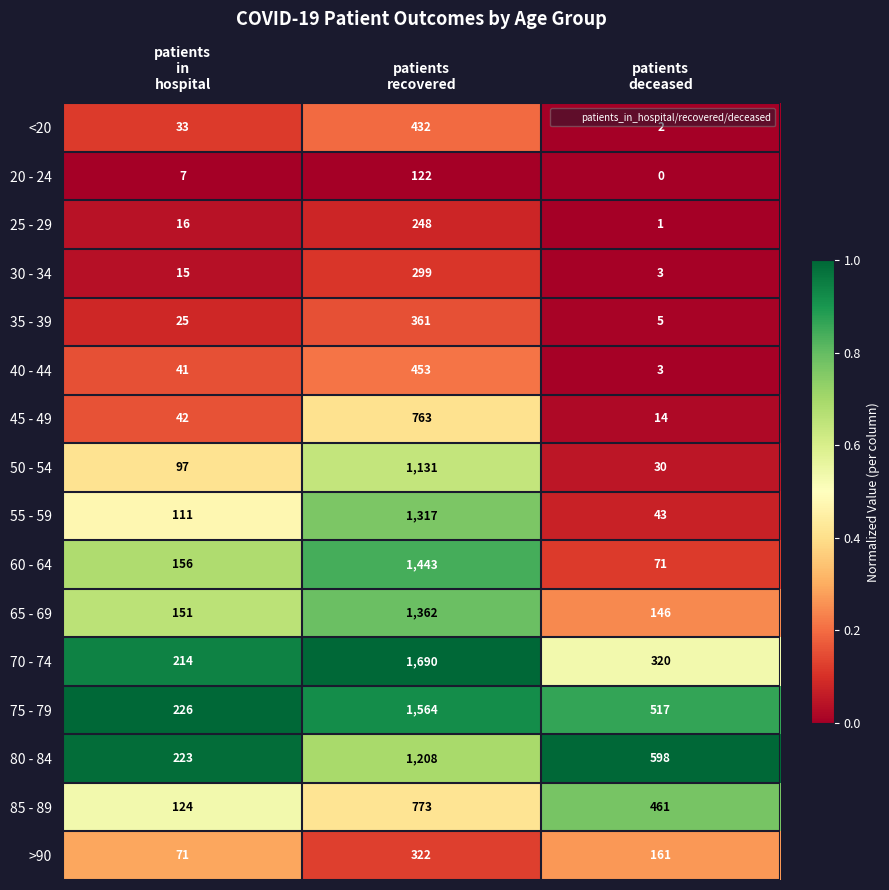

How many >90 values are between 71 and 322?

3